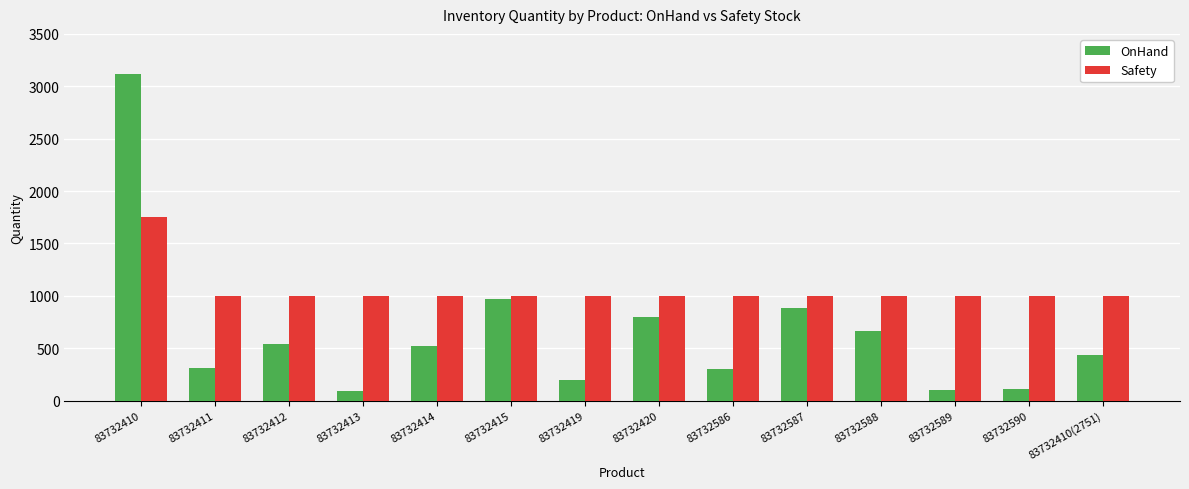

What is the lowest value of the OnHand series?

90